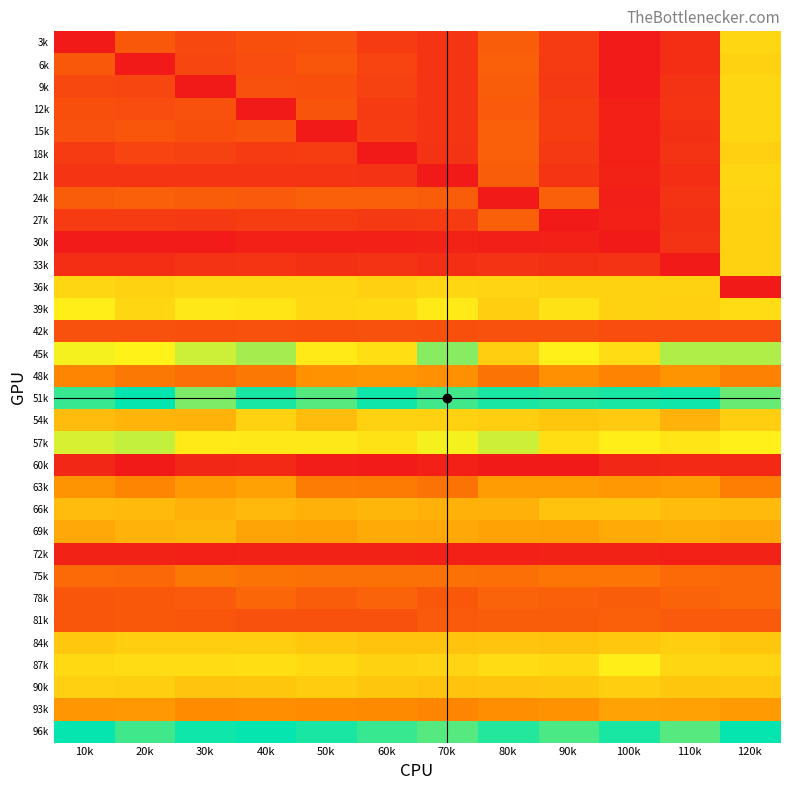

What is the maximum value shown in the chart?

33.6